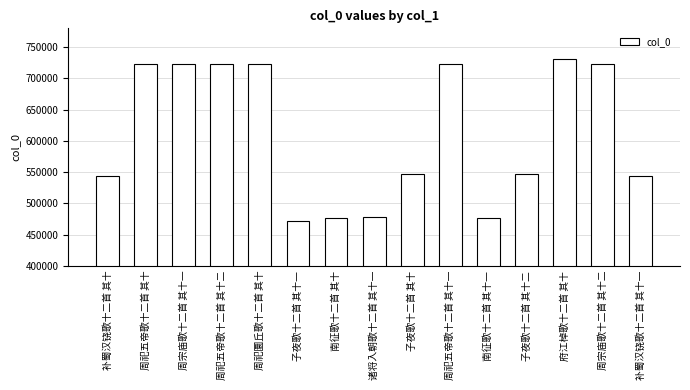

What position from the left is 周祀五帝歌十二首 其十二?

4